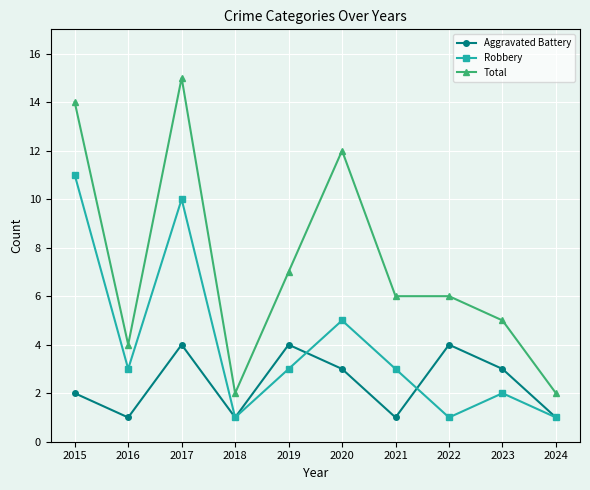

What is the difference between the Total values at 2023 and 2017?

10